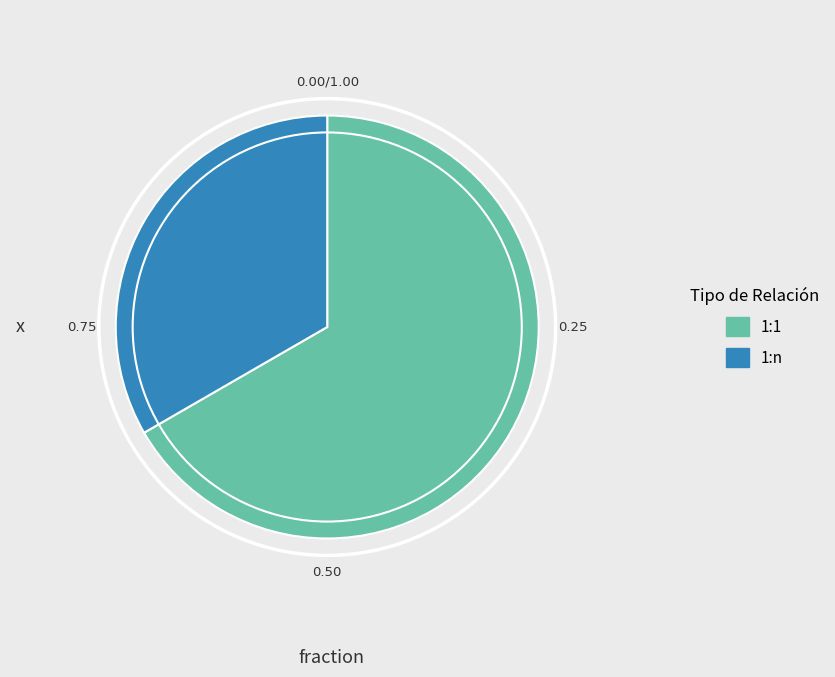

The 1:n slice represents 46% of the pie. True or false?

False